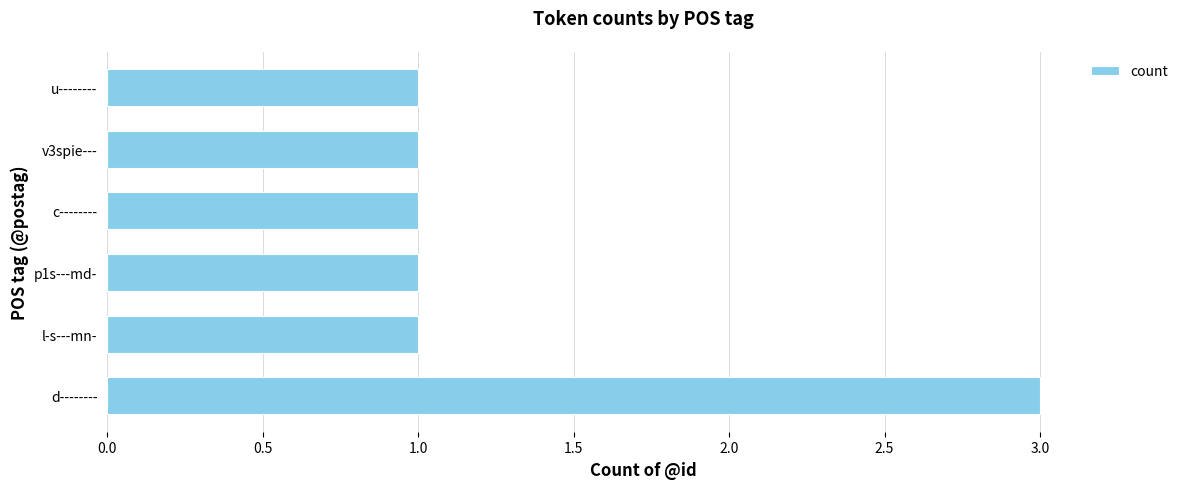

What is the greatest value displayed?

3